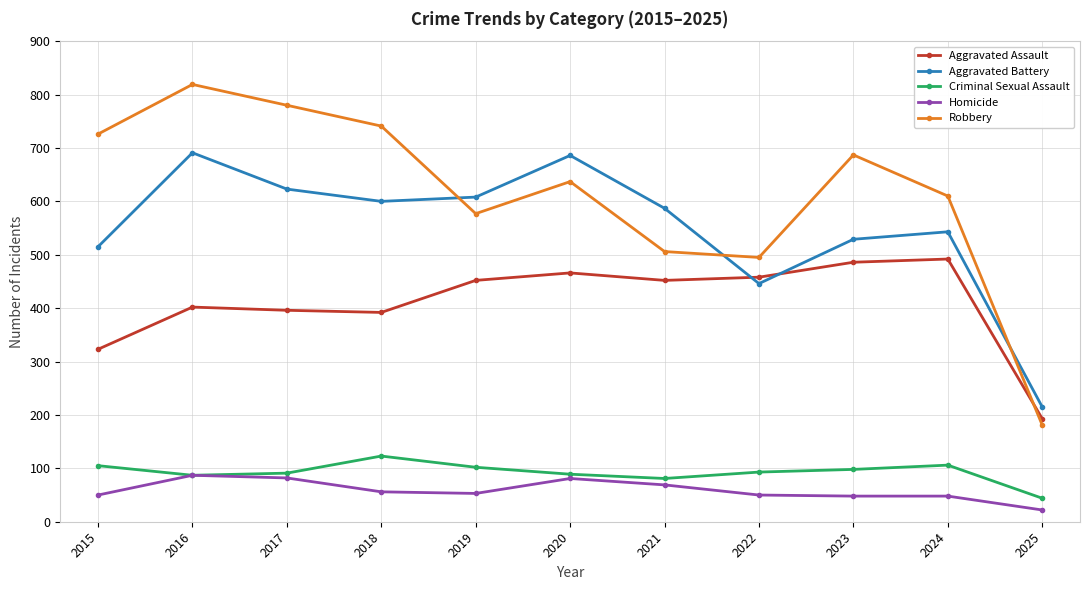

What is the total value across all series at 2025?

655